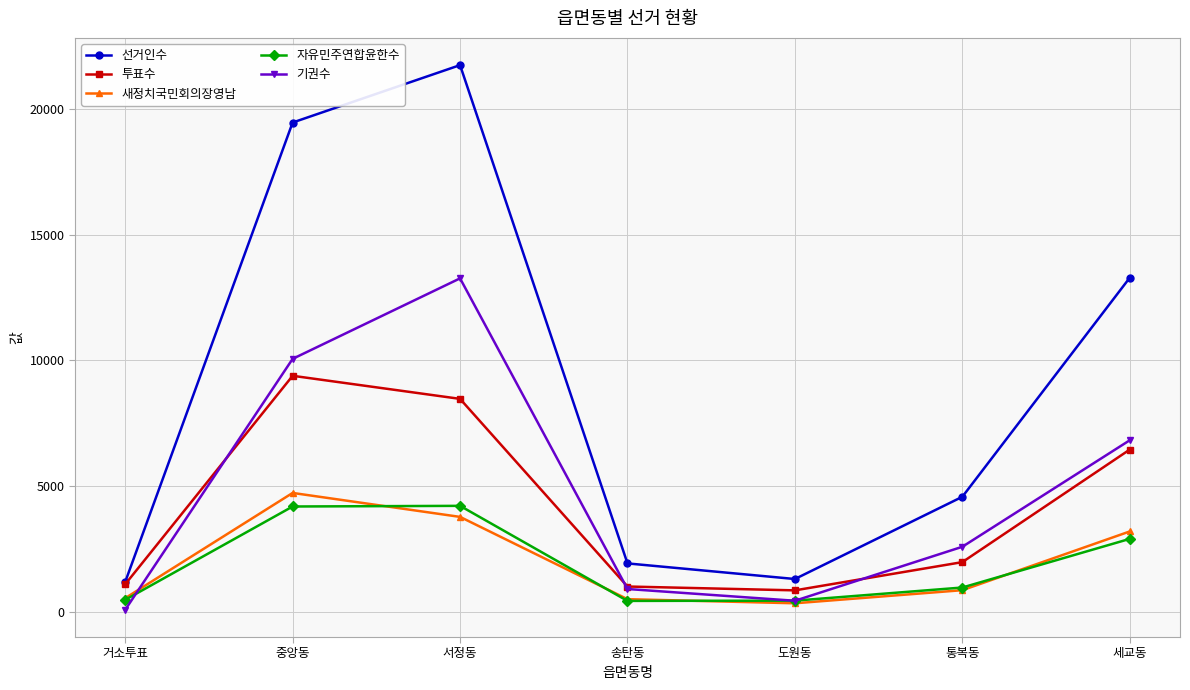

List the series in order of their peak value, highest first.

선거인수, 기권수, 투표수, 새정치국민회의장영남, 자유민주연합윤한수